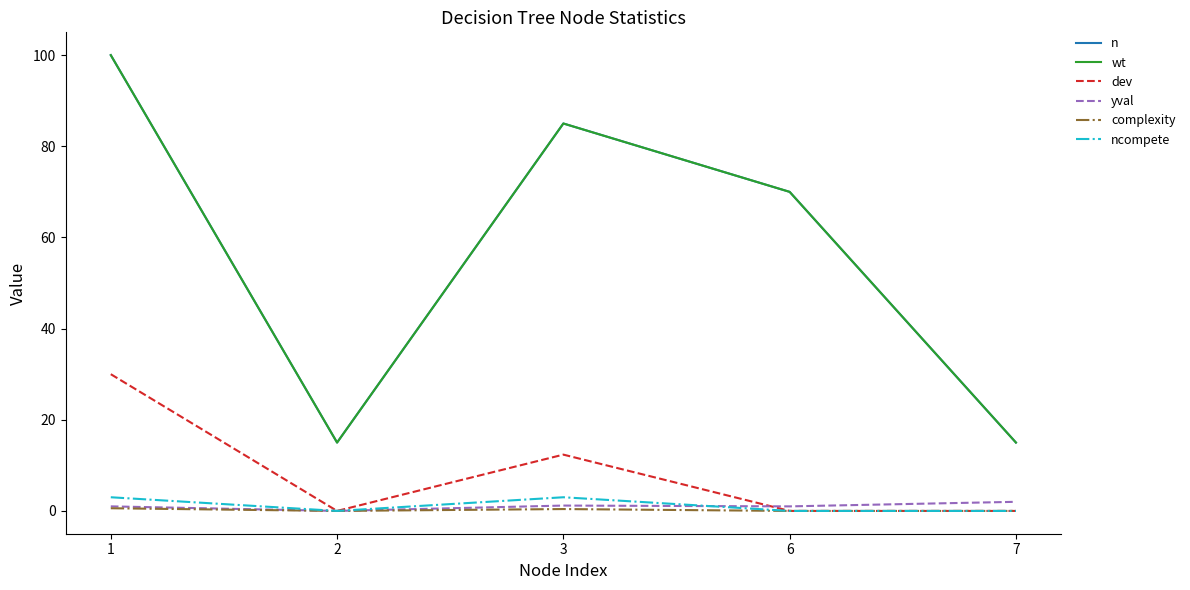

List the series in order of their peak value, highest first.

n, wt, dev, ncompete, yval, complexity